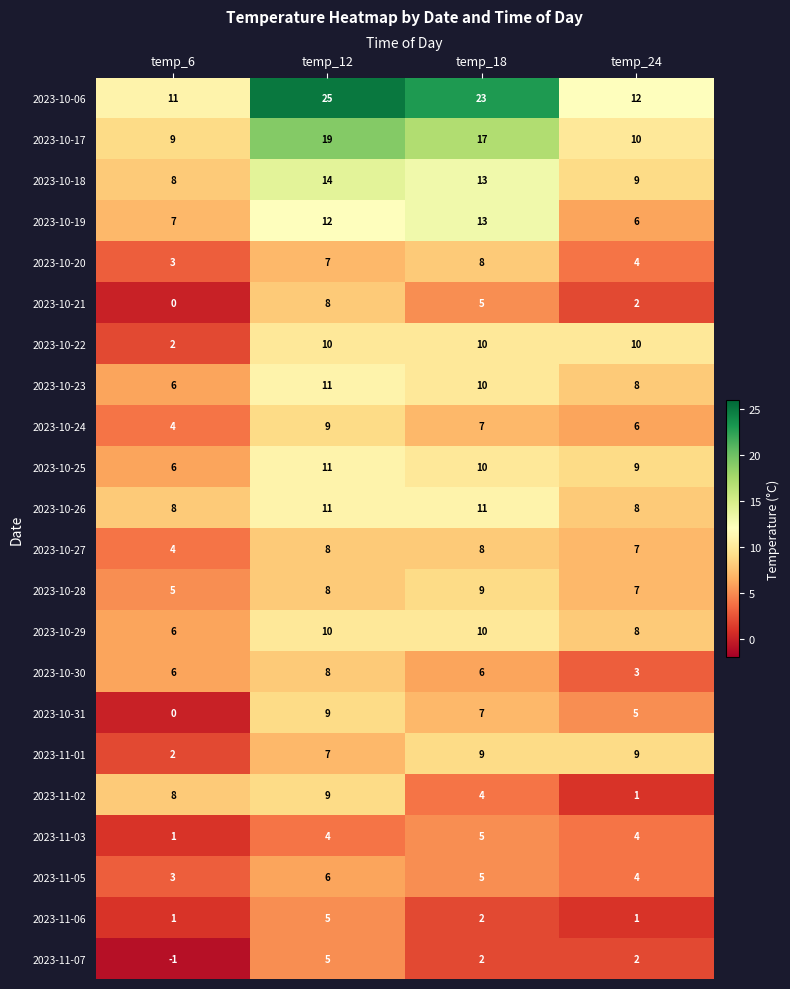

Between temp_6 and temp_12, which series saw the biggest shift?

2023-10-06